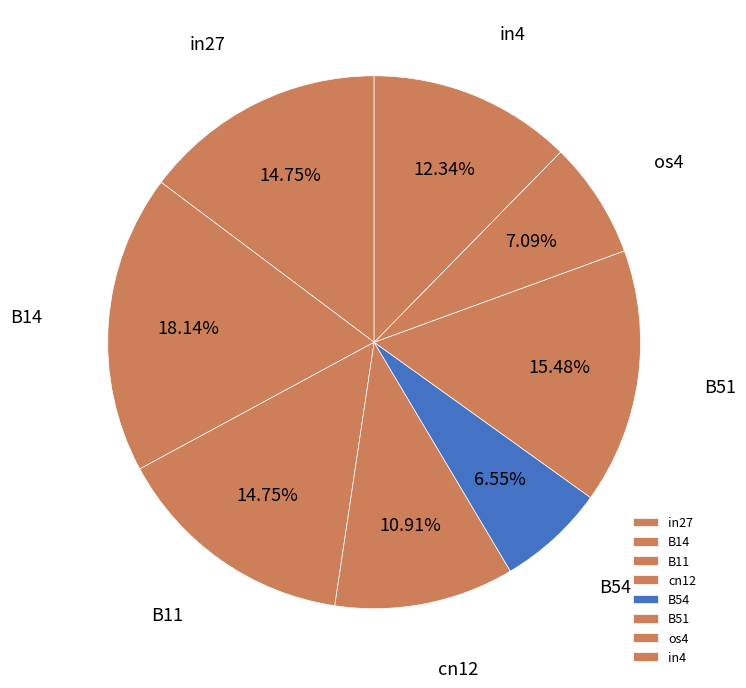

How many segments does this pie chart have?

8